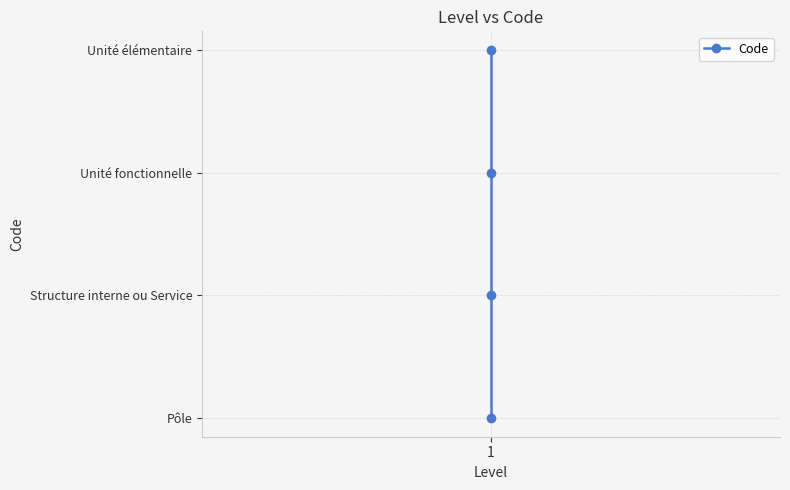

Does the chart display data point markers on the line(s)?

Yes